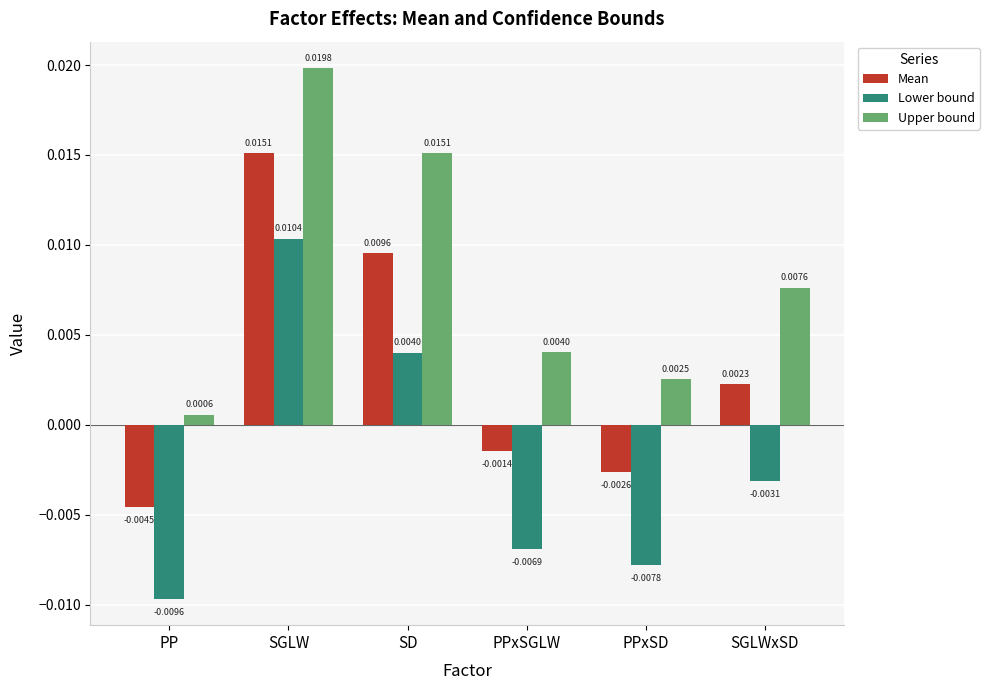

Are the bars grouped side by side (vs. stacked)?

Yes